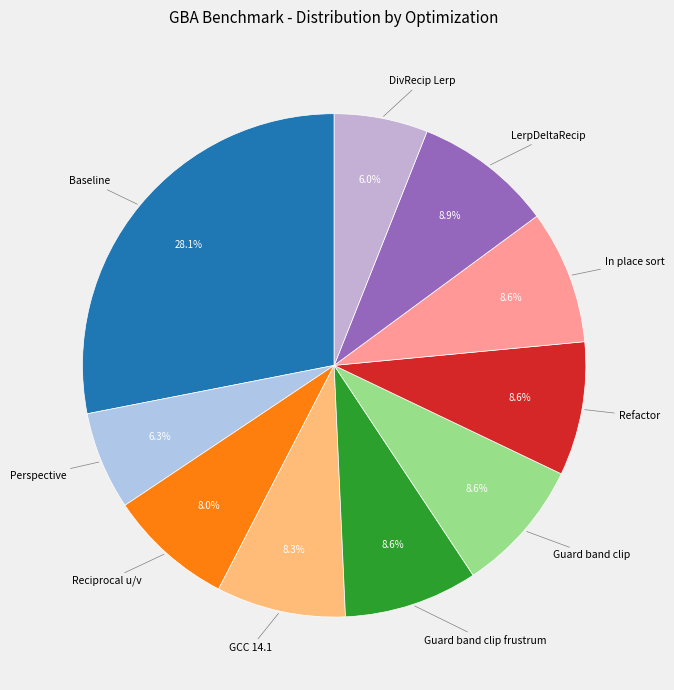

Combined, what portion of the pie is Guard band clip frustrum and GCC 14.1?

16.9%